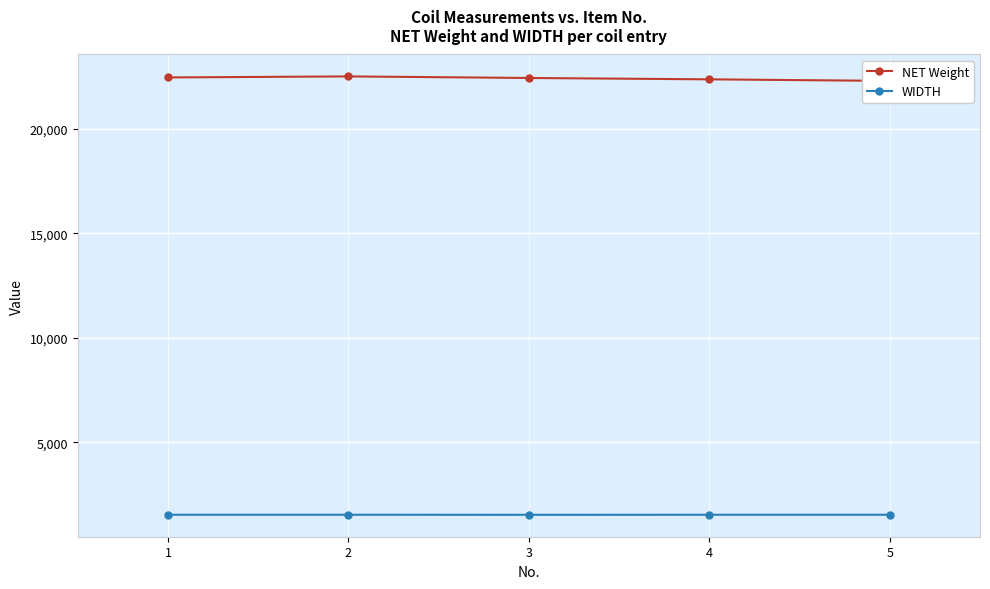

Which series has the largest range (max minus min)?

NET Weight